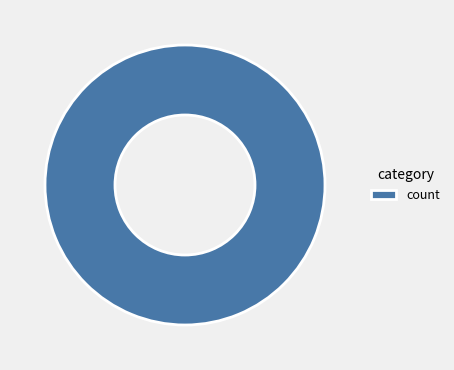

Rank the categories by value from lowest to highest.

count